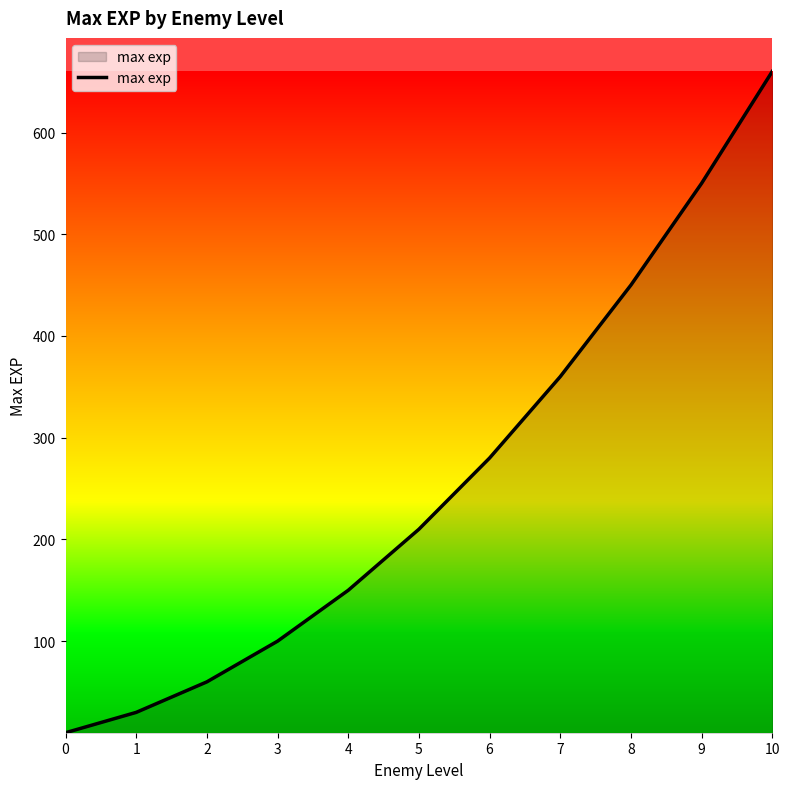

Rank the categories by value from lowest to highest.

0, 1, 2, 3, 4, 5, 6, 7, 8, 9, 10